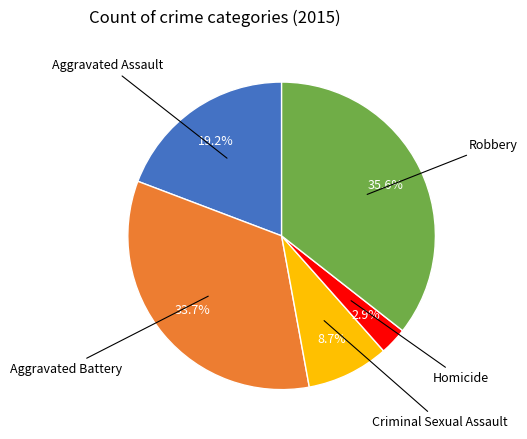

To the nearest percent, what is the difference between the largest and smallest slice percentages?

33%